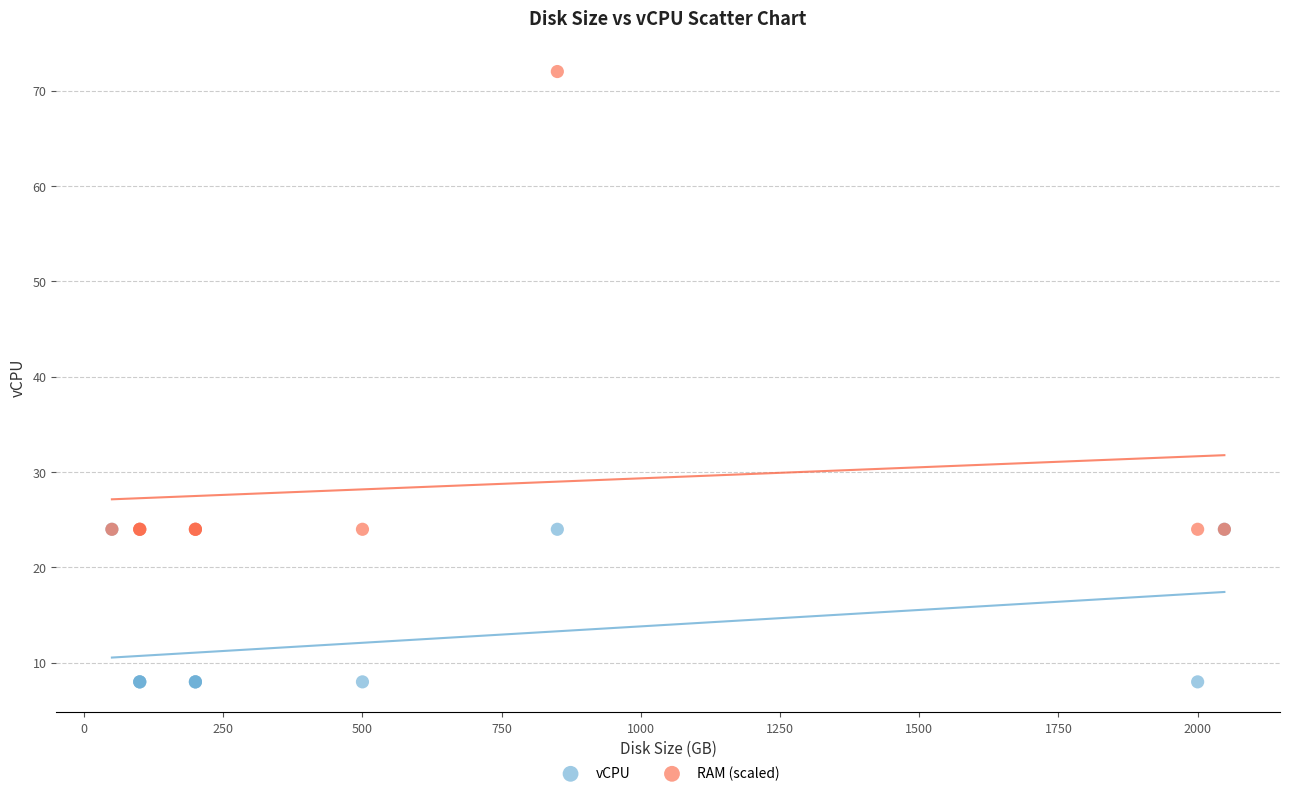

What is the X range (max minus min) for the scatter plot?

1998